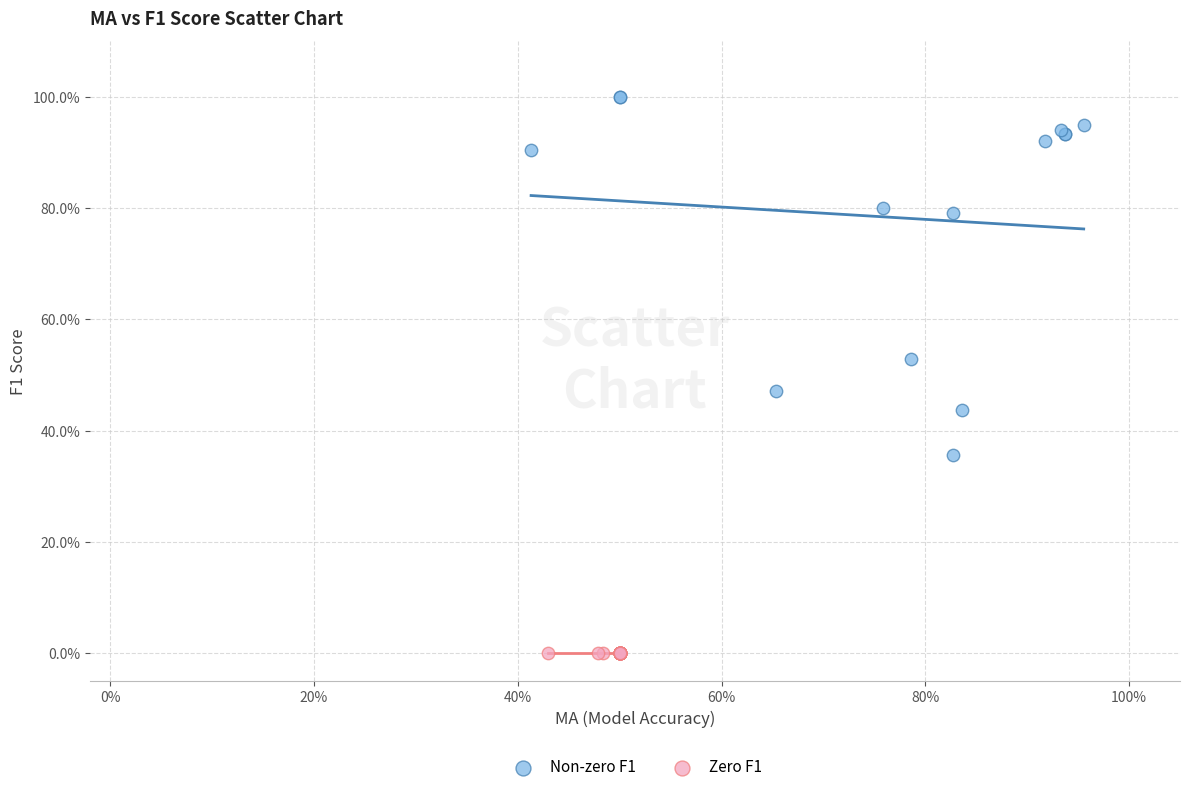

What are all the series names shown in the legend?

Non-zero F1, Zero F1